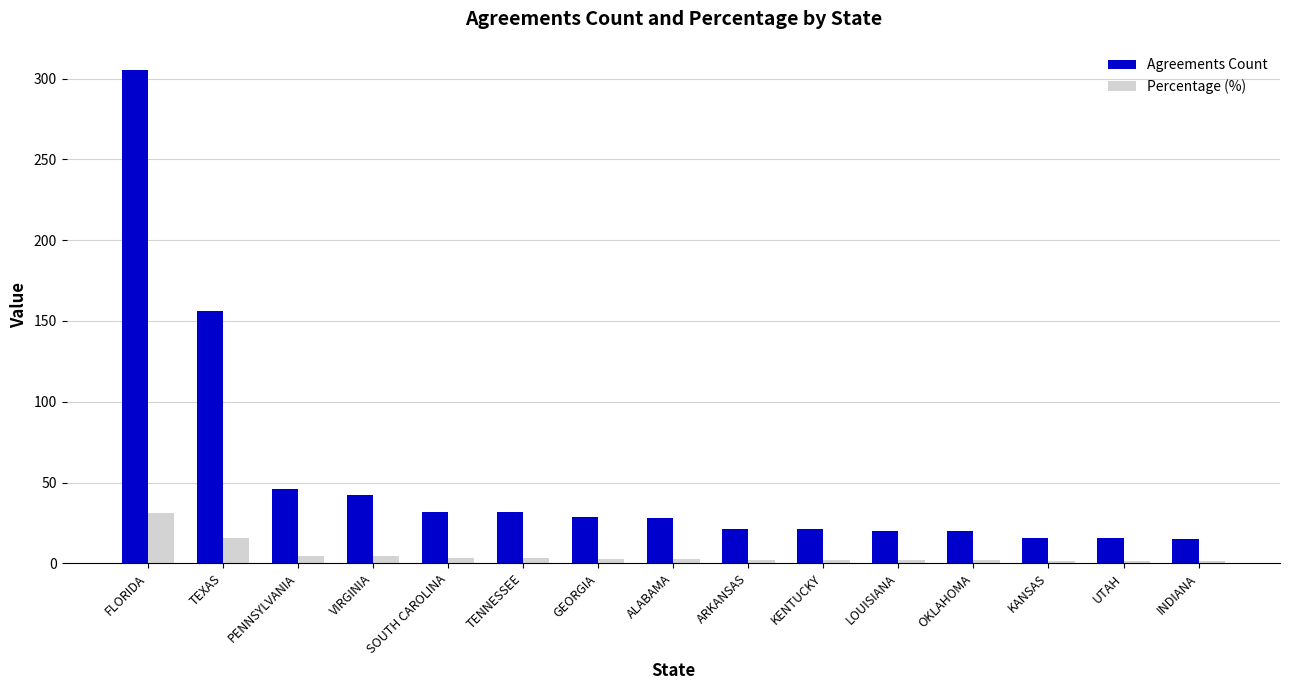

Are the bars grouped side by side (vs. stacked)?

Yes